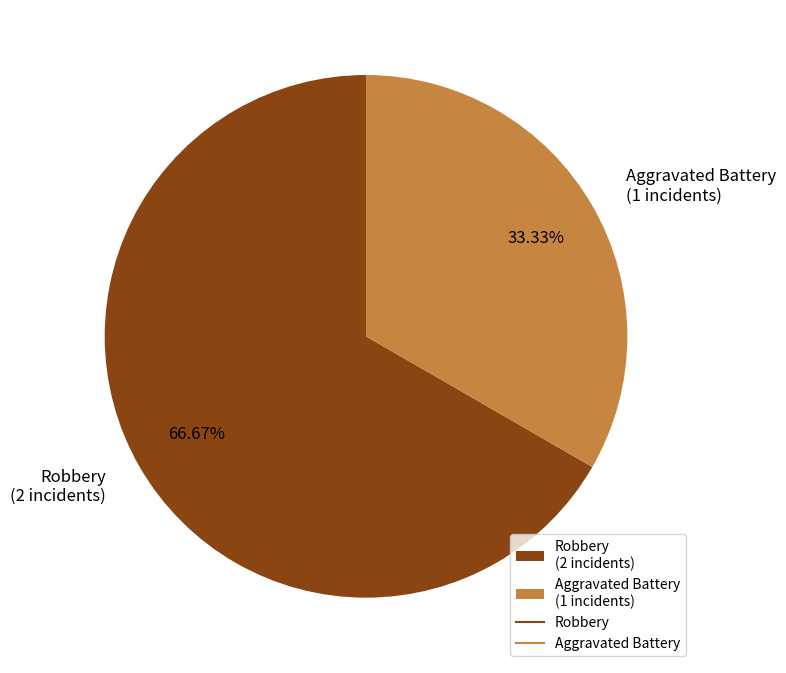

Which has a higher value, Aggravated Battery or Robbery?

Robbery